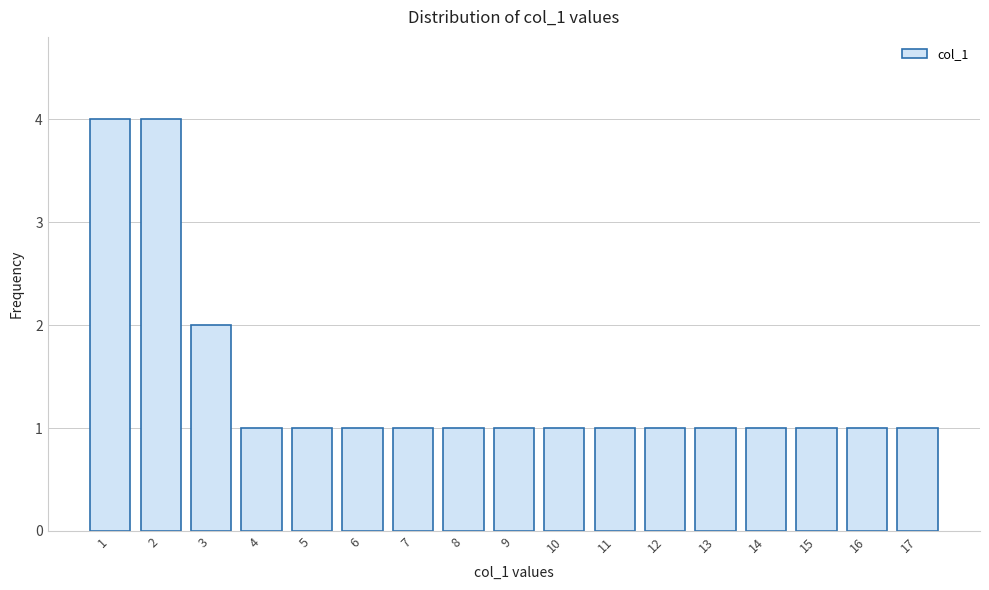

Reading right to left, extract all data points from this chart.

1	1	1	1	1	1	1	1	1	1	1	1	1	1	2	4	4